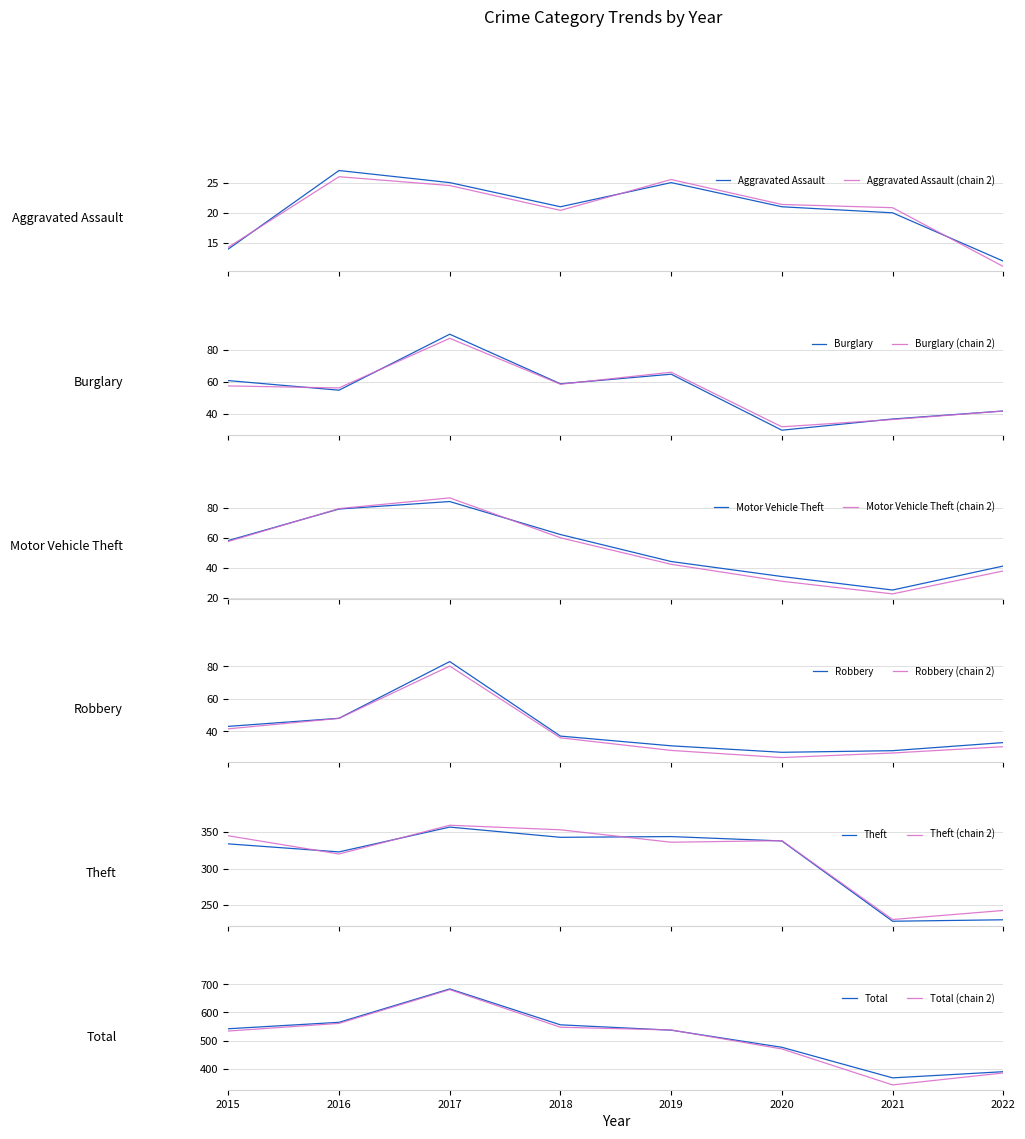

Is the value of Total at 2019 greater than the value of Robbery at 2019?

Yes